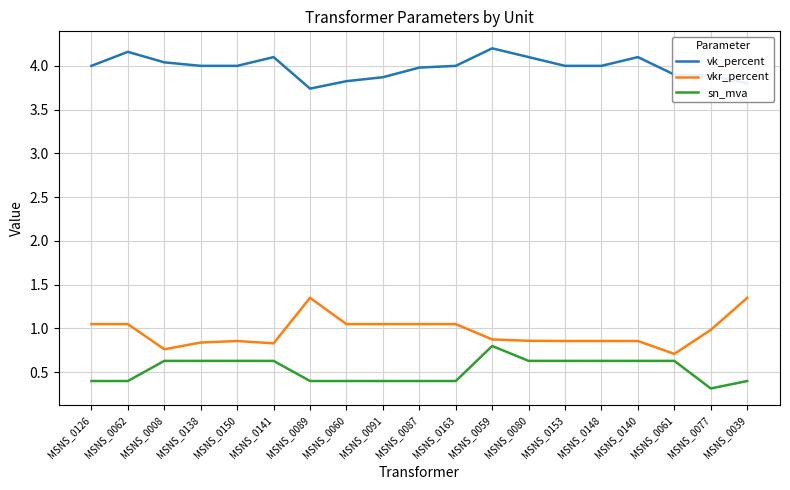

List the series in order of their peak value, highest first.

vk_percent, vkr_percent, sn_mva